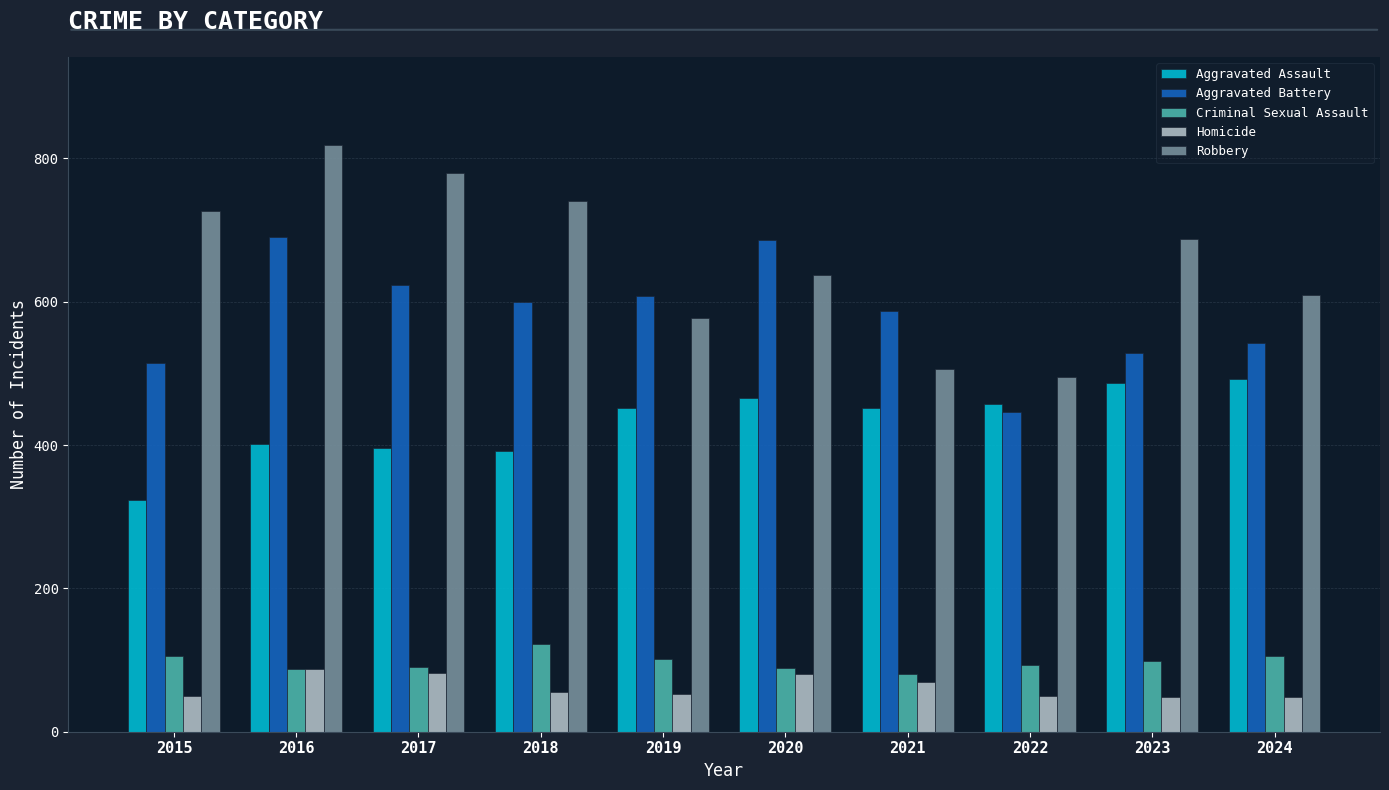

What is the sum of the Homicide values at 2023 and 2020?

129